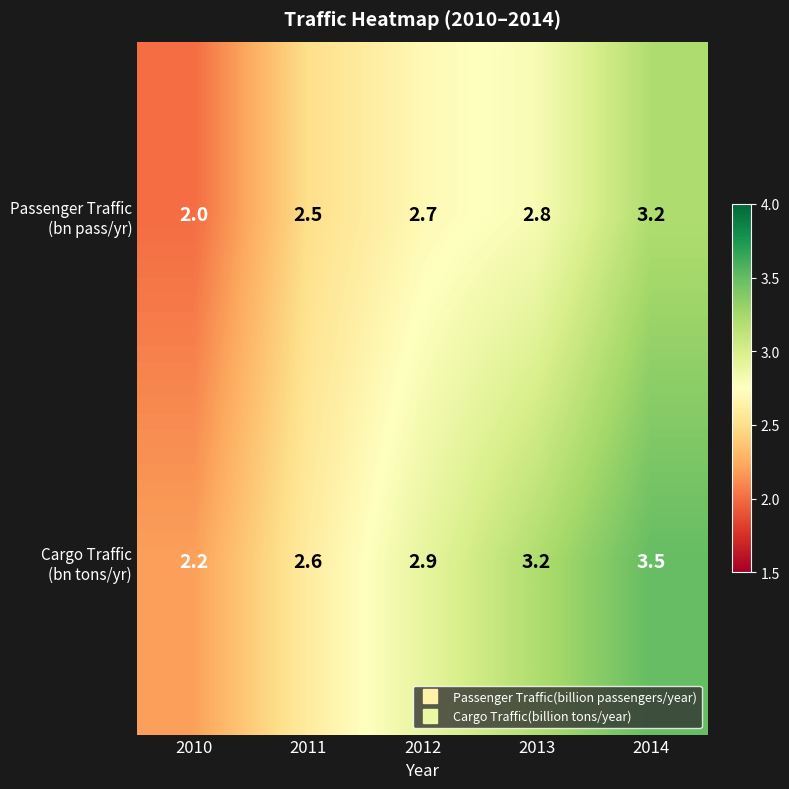

At how many categories does at least one series exceed 2?

5